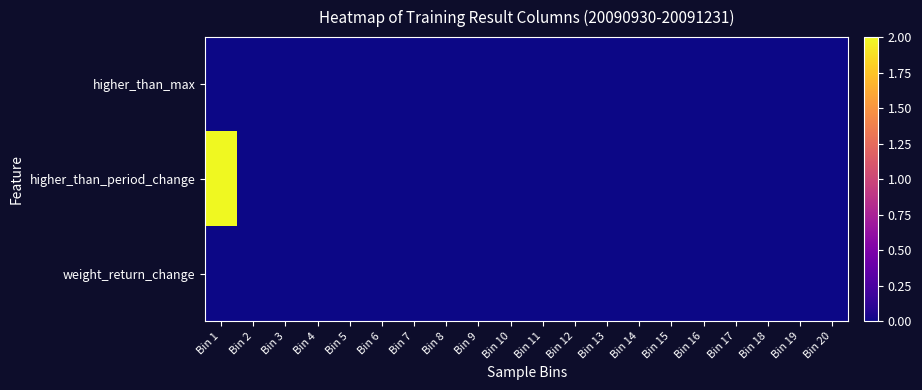

Which has a higher value, Bin 12 or Bin 15?

Bin 12